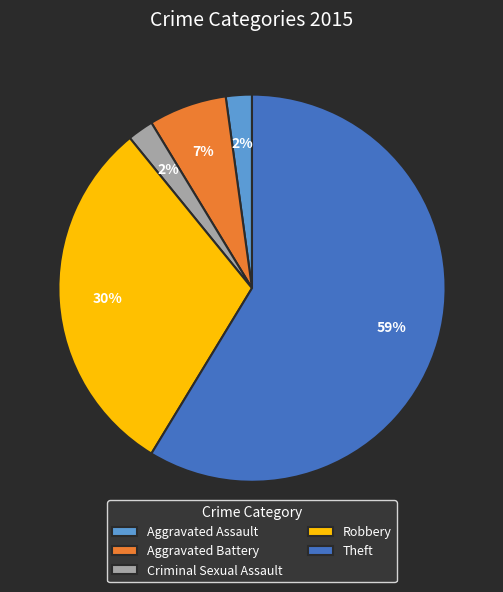

Between Theft and Aggravated Assault, which is larger?

Theft